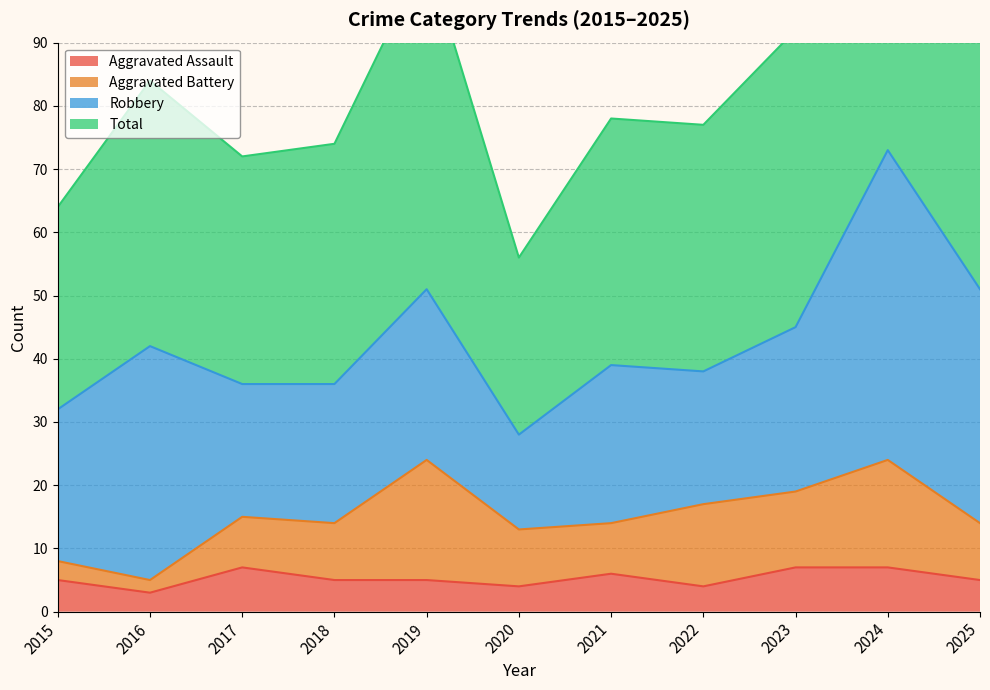

True or false: Aggravated Assault and Total cross at least once.

False